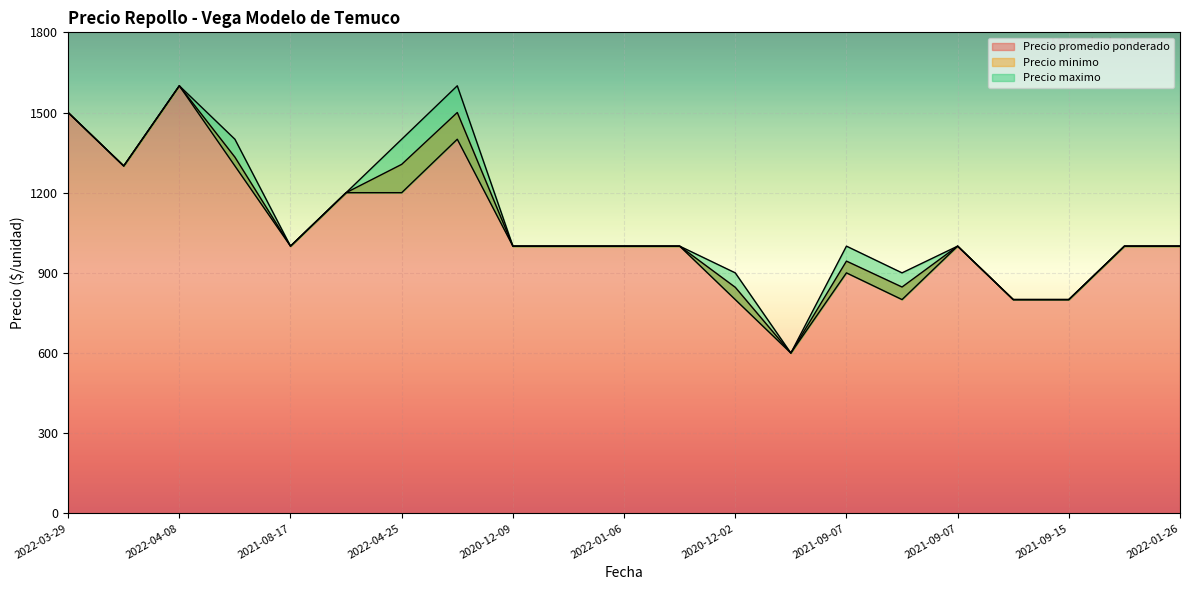

What is the highest value of the Precio maximo series?

1600